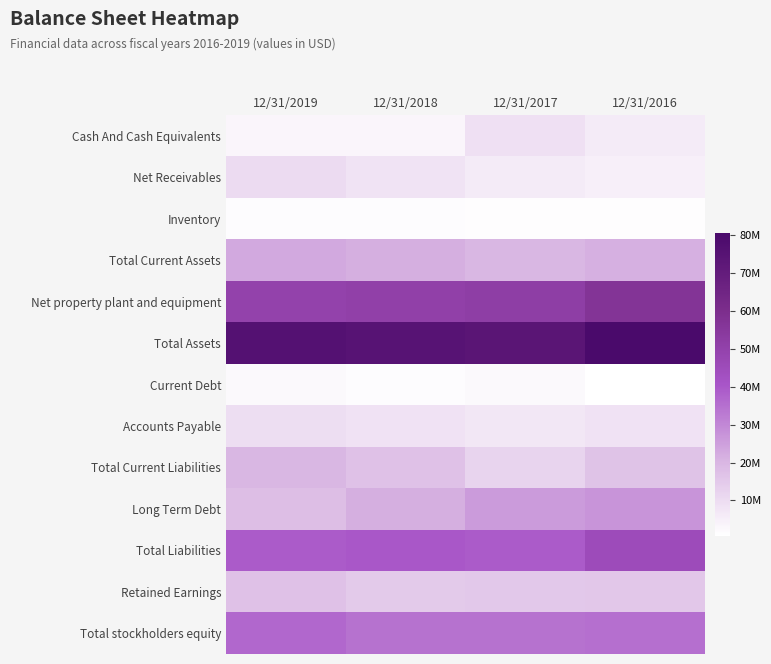

At which category is the sum across all series the highest?

12/31/2016